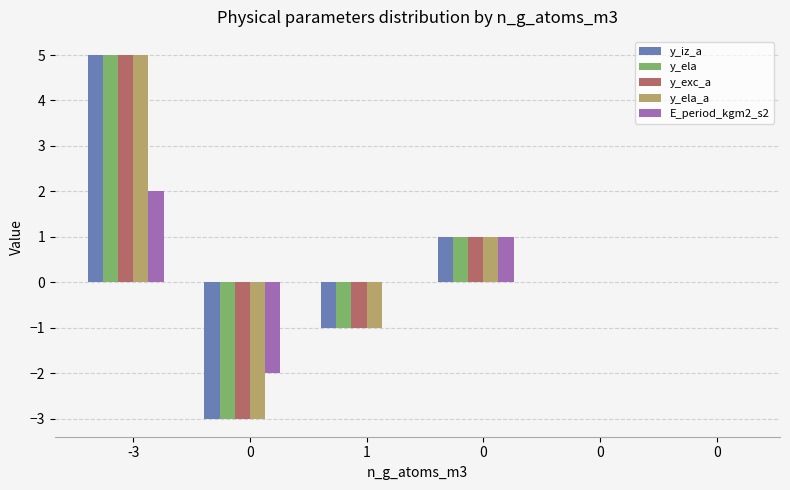

Reading right to left, list all the values displayed in this chart.

y_iz_a: 0	0	1	-1	-3	5
y_ela: 0	0	1	-1	-3	5
y_exc_a: 0	0	1	-1	-3	5
y_ela_a: 0	0	1	-1	-3	5
E_period_kgm2_s2: 0	0	1	0	-2	2